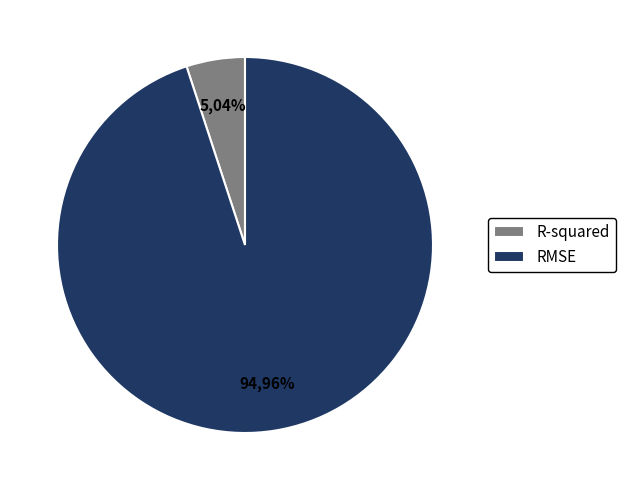

To the nearest percent, what percentage of the pie is RMSE?

95%